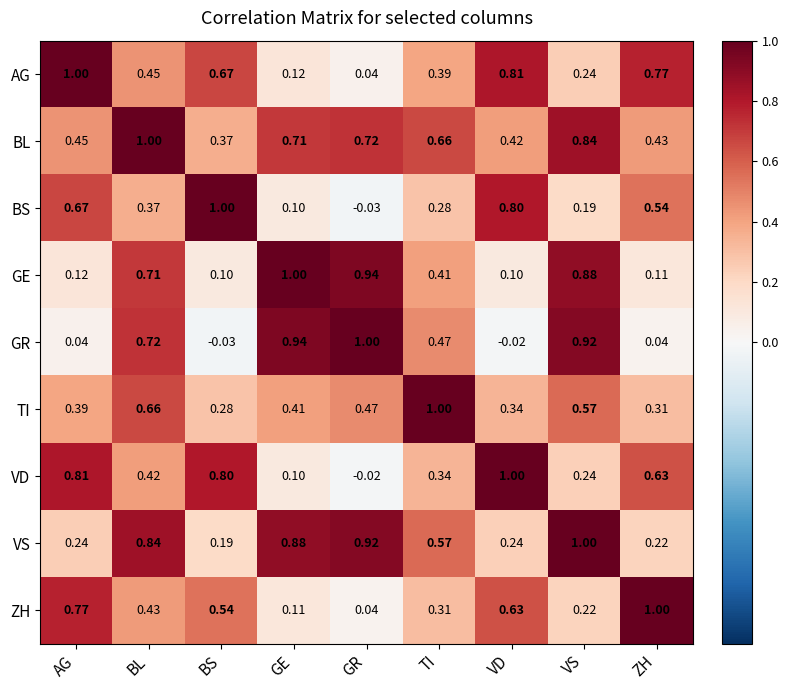

Where does the BS series first go above 0?

AG